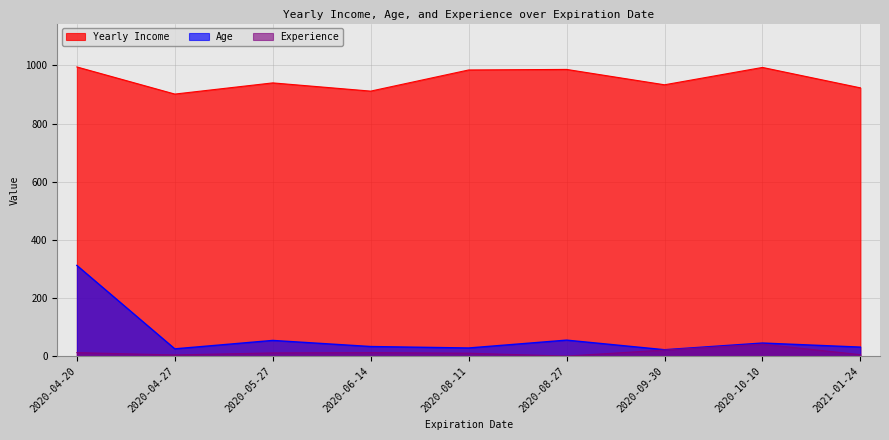

Reading left to right, extract all data points from this chart.

Yearly Income: 995.0	901.6	940.1	911.8	984.5	986.4	933.5	993.3	923.0
Age: 312.0	25.0	54.0	33.0	28.0	55.0	22.0	45.0	31.0
Experience: 12.0	4.0	11.0	12.0	10.0	0.0	21.0	41.0	5.0